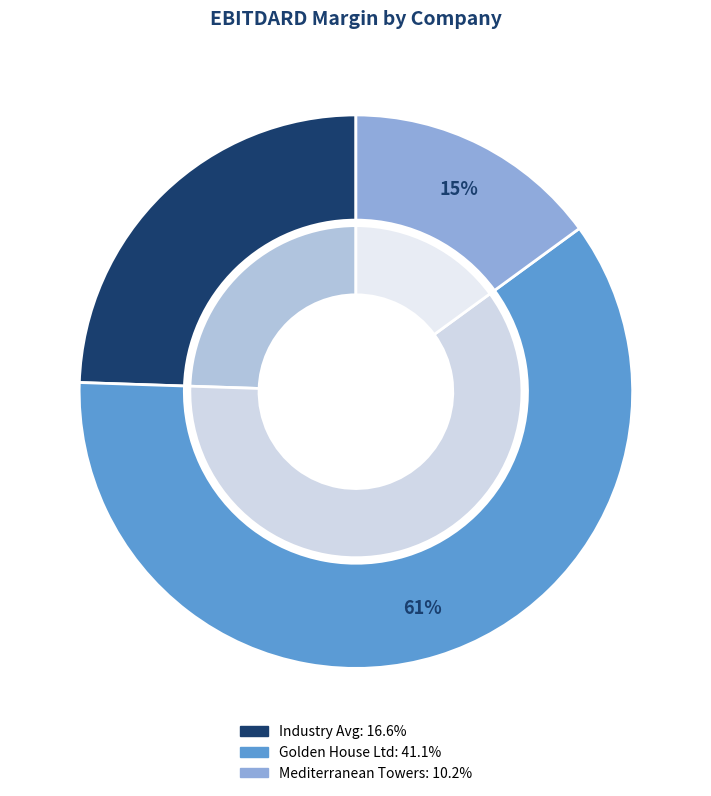

Count the number of slices in the pie.

3